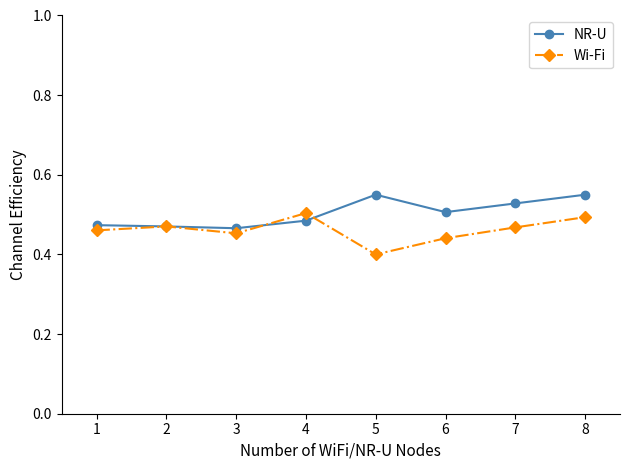

How many data points does each series have?

8